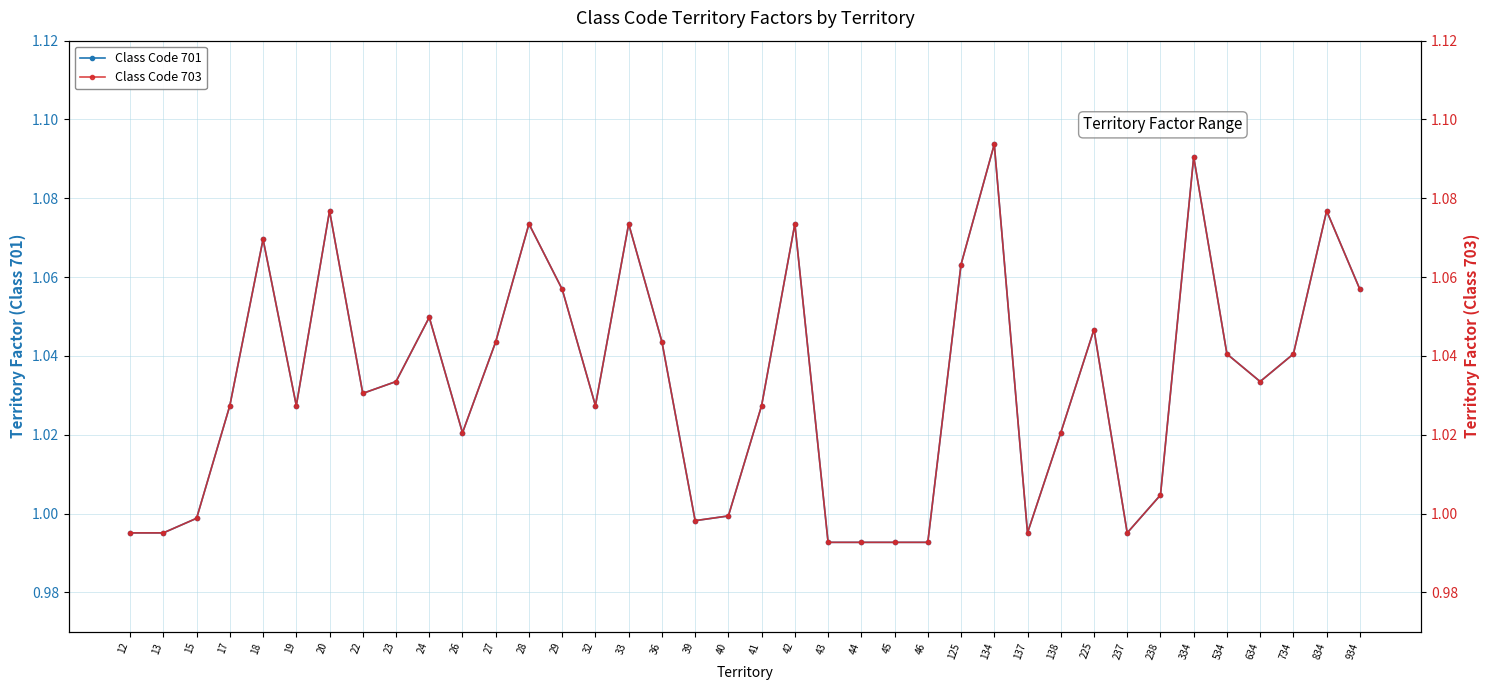

Where is the first local maximum for Class Code 703?

18